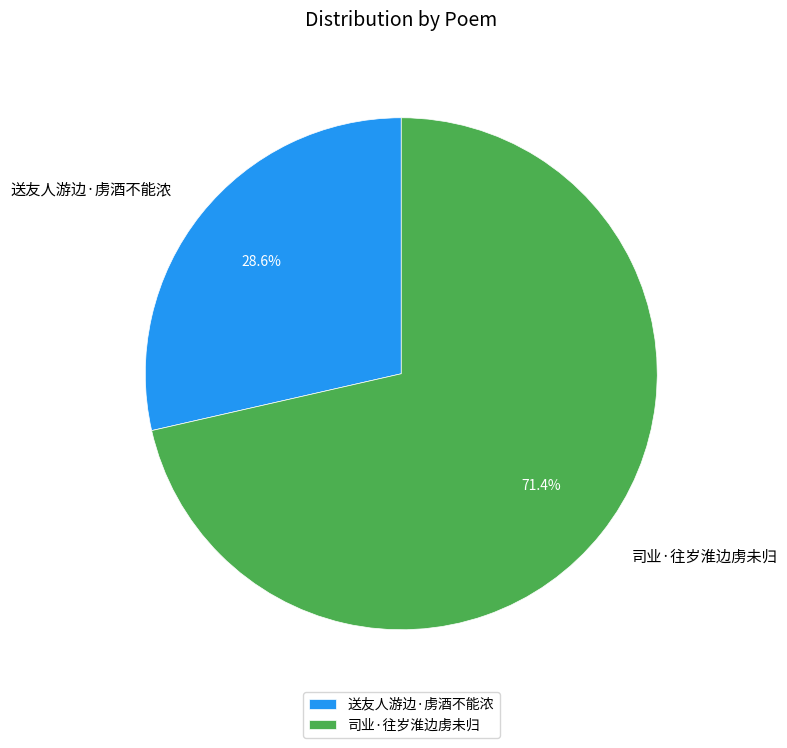

What is the ratio of the value at 司业·往岁淮边虏未归 to the value at 送友人游边·虏酒不能浓?

2.5